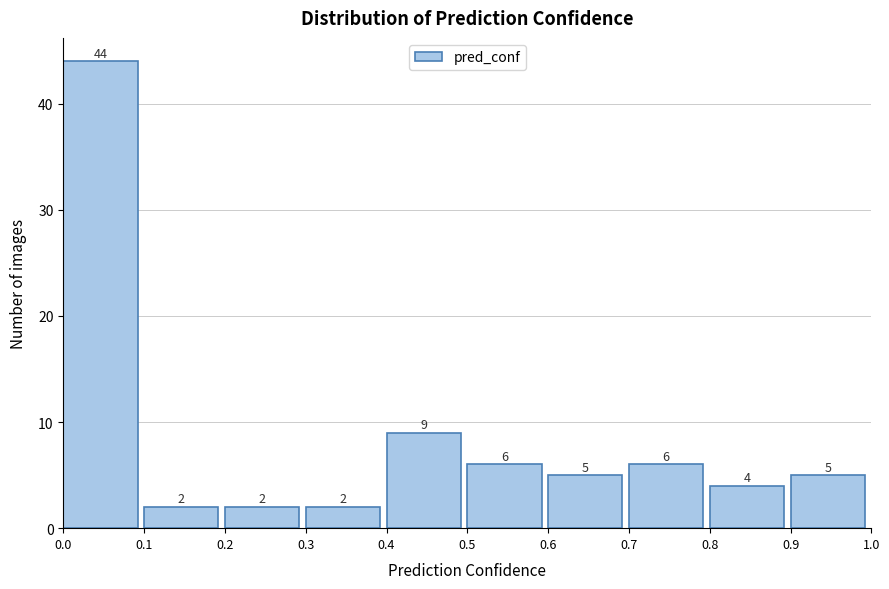

Reading left to right, list every bar in this chart as the range it spans on the x-axis followed by its height.

0.0 to 0.1: 44
0.1 to 0.2: 2
0.2 to 0.3: 2
0.3 to 0.4: 2
0.4 to 0.5: 9
0.5 to 0.6: 6
0.6 to 0.7: 5
0.7 to 0.8: 6
0.8 to 0.9: 4
0.9 to 1.0: 5